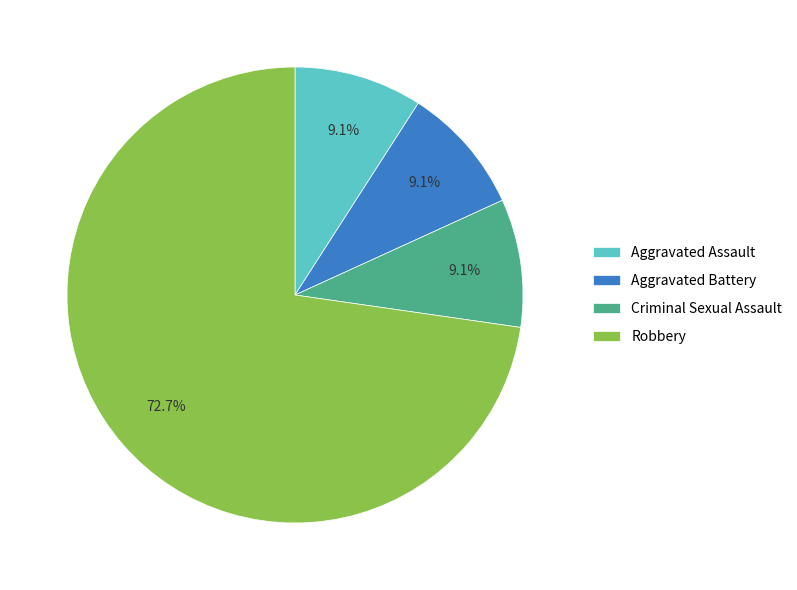

To the nearest percent, what is the difference between the largest and smallest slice percentages?

64%